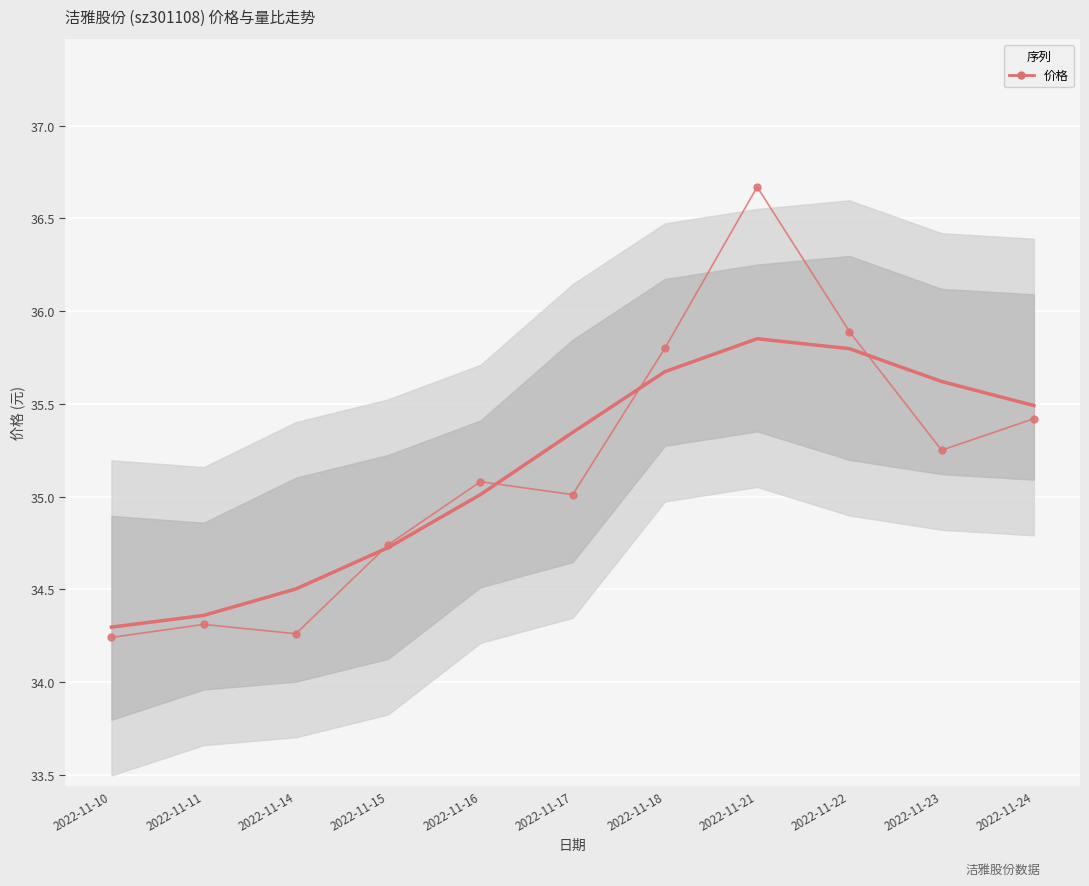

List the labels in order of value, largest first.

2022-11-21, 2022-11-22, 2022-11-18, 2022-11-24, 2022-11-23, 2022-11-16, 2022-11-17, 2022-11-15, 2022-11-11, 2022-11-14, 2022-11-10